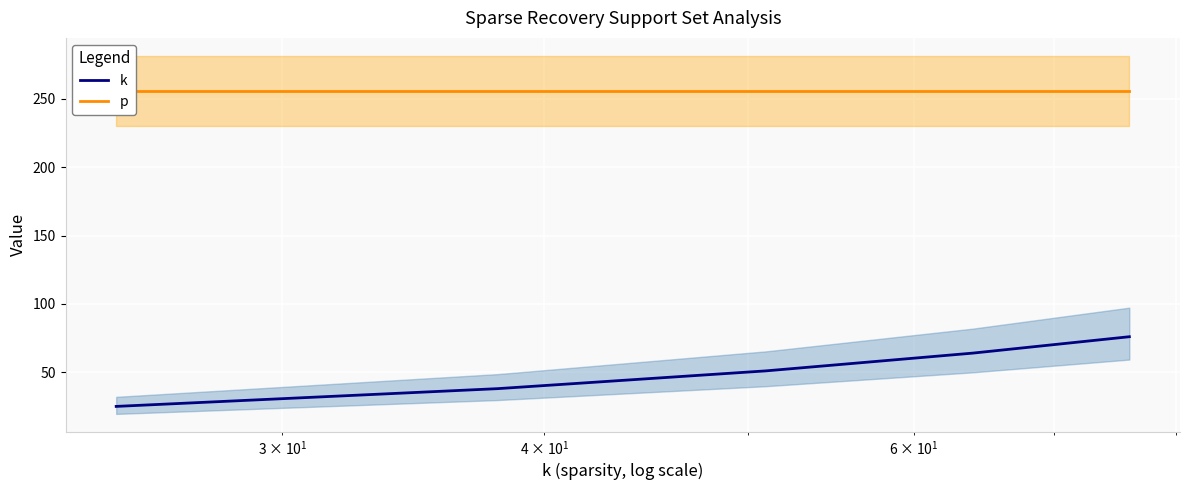

What is the maximum value for k?

76